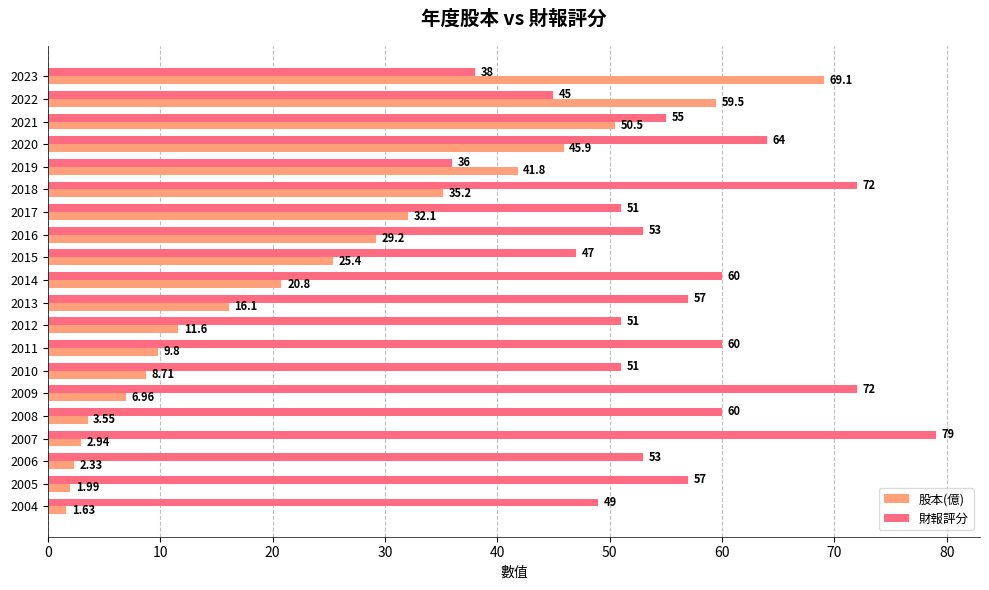

Rank the series by their average value, from lowest to highest.

股本(億), 財報評分